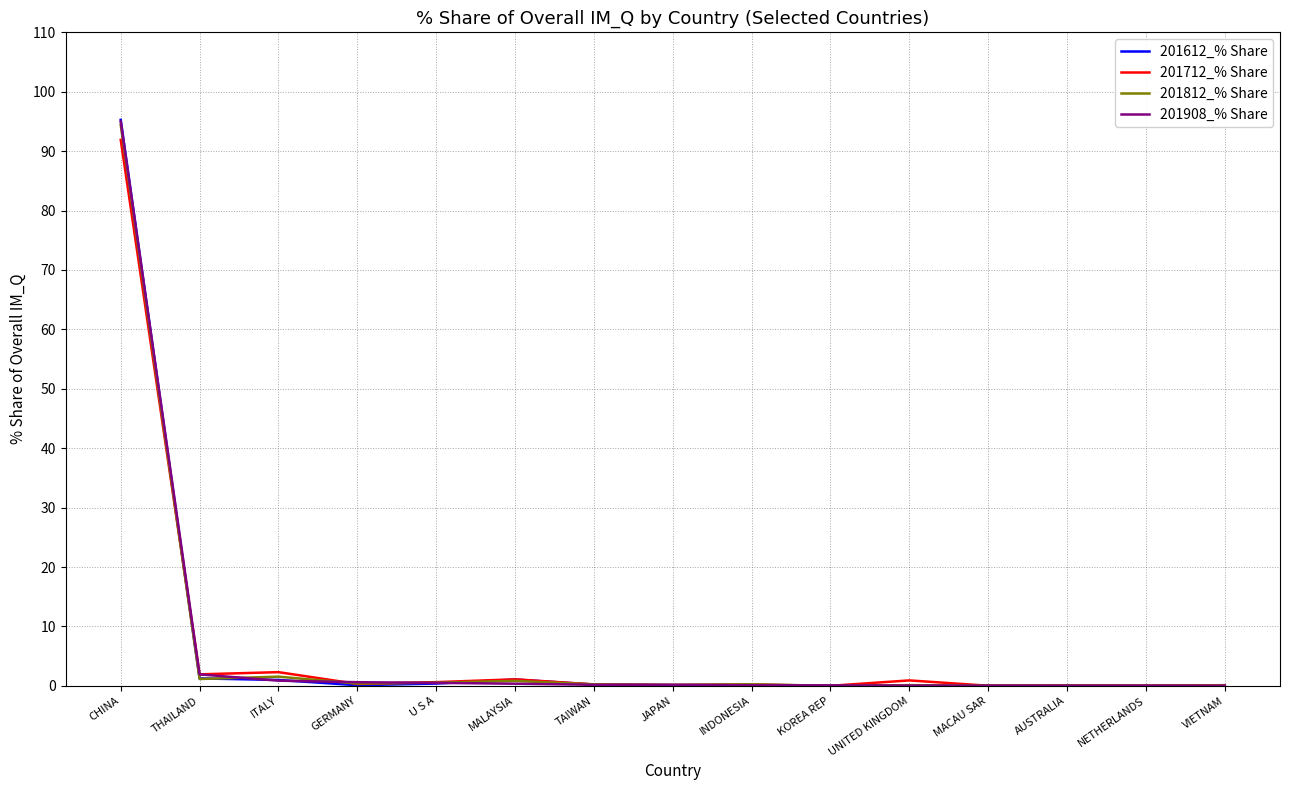

The value of 201712_% Share at NETHERLANDS is 0.0. True or false?

True